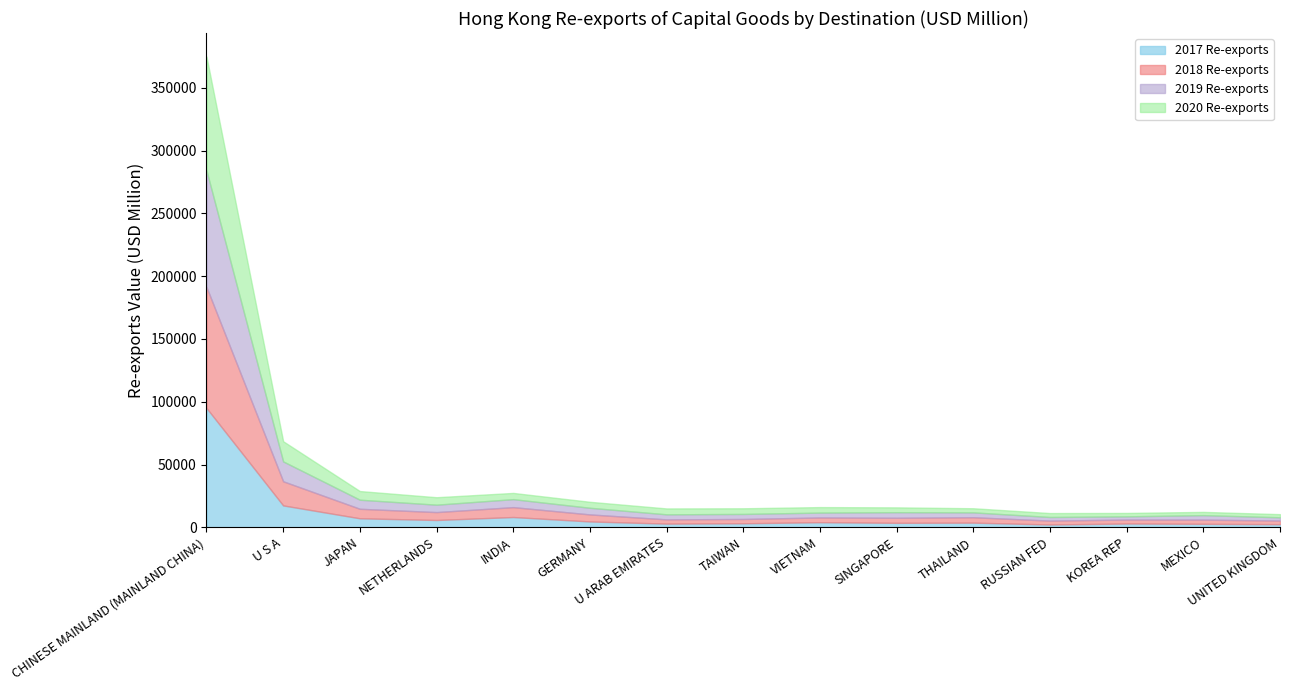

How many lines are shown in the chart?

4